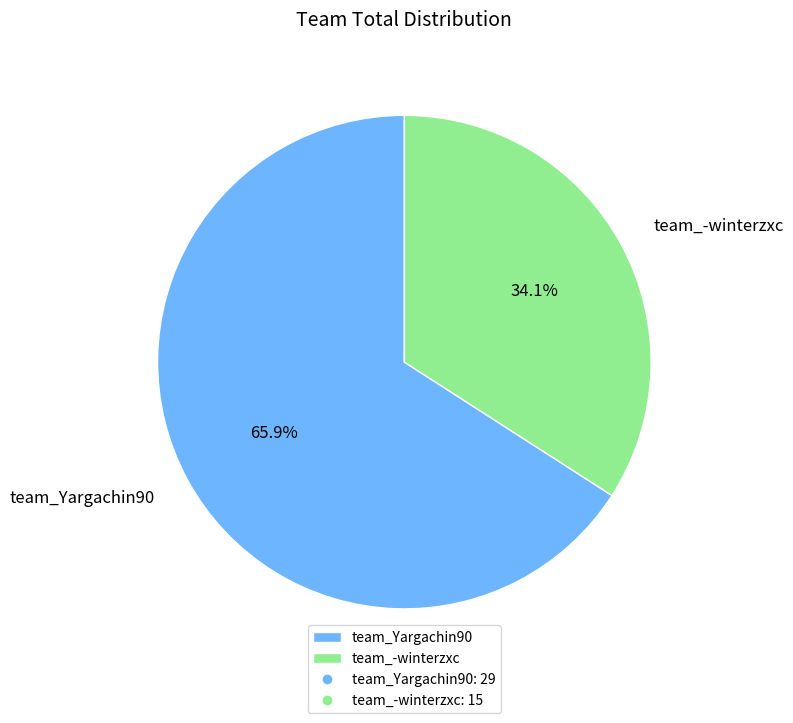

Is it true that team_Yargachin90 is 73% of the pie?

False